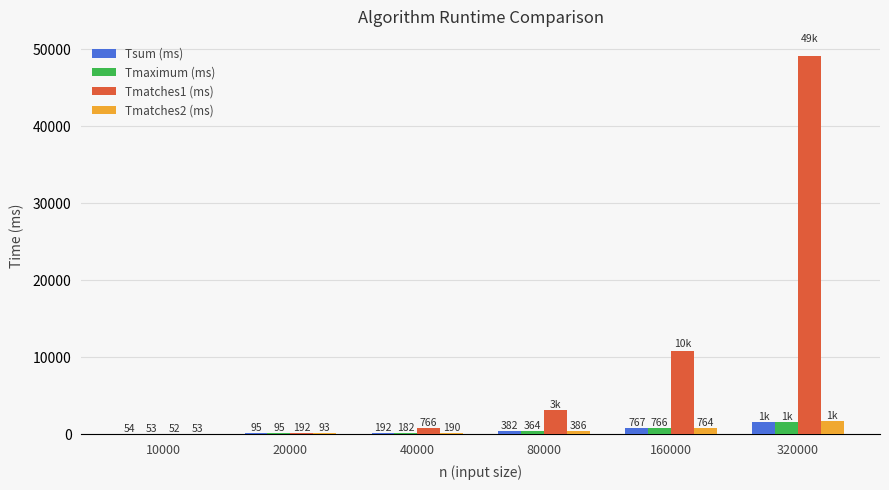

The Tsum (ms) series shows 192 at 40000. True or false?

True